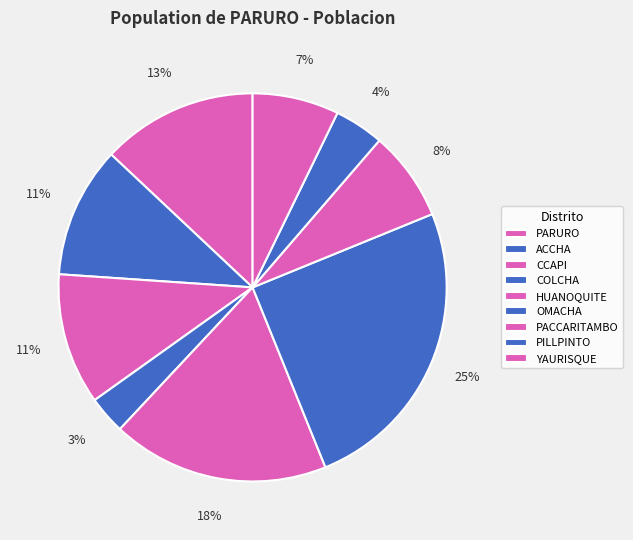

Does HUANOQUITE account for over 50% of the chart?

No